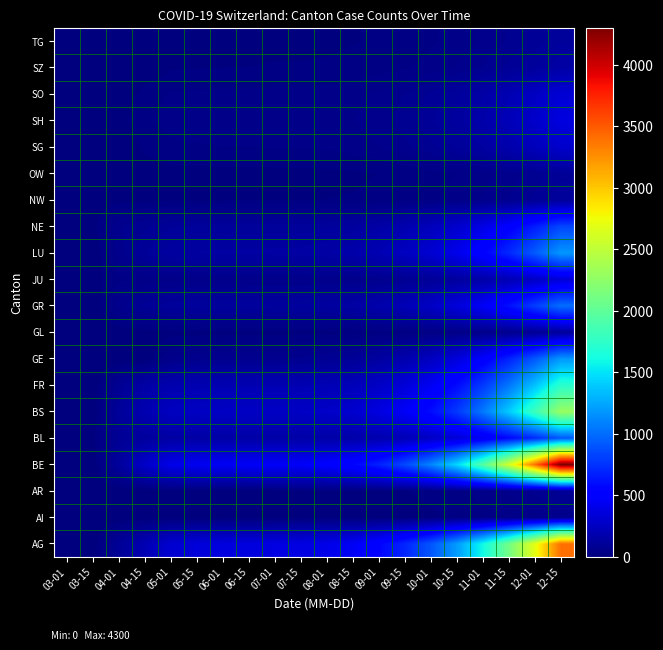

Reading right to left, what are all the values shown in this chart?

AG: 12-15=3400	12-01=2700	11-15=2100	11-01=1600	10-15=1200	10-01=900	09-15=700	09-01=550	08-15=450	08-01=400	07-15=375	07-01=370	06-15=365	06-01=360	05-15=340	05-01=310	04-15=200	04-01=94	03-15=0	03-01=0
AI: 12-15=59	12-01=46	11-15=35	11-01=26	10-15=19	10-01=14	09-15=10	09-01=8	08-15=6	08-01=5	07-15=4	07-01=4	06-15=3	06-01=3	05-15=3	05-01=2	04-15=0	04-01=0	03-15=0	03-01=0
AR: 12-15=89	12-01=70	11-15=53	11-01=40	10-15=29	10-01=22	09-15=16	09-01=13	08-15=10	08-01=9	07-15=8	07-01=8	06-15=7	06-01=7	05-15=6	05-01=5	04-15=0	04-01=0	03-15=0	03-01=0
BE: 12-15=4300	12-01=3400	11-15=2600	11-01=1950	10-15=1450	10-01=1100	09-15=850	09-01=680	08-15=560	08-01=500	07-15=465	07-01=460	06-15=455	06-01=450	05-15=430	05-01=400	04-15=280	04-01=115	03-15=0	03-01=0
BL: 12-15=910	12-01=720	11-15=560	11-01=430	10-15=330	10-01=260	09-15=210	09-01=180	08-15=160	08-01=155	07-15=151	07-01=150	06-15=149	06-01=148	05-15=145	05-01=140	04-15=120	04-01=86	03-15=12	03-01=1
BS: 12-15=2300	12-01=1820	11-15=1400	11-01=1050	10-15=780	10-01=590	09-15=460	09-01=370	08-15=300	08-01=280	07-15=269	07-01=268	06-15=267	06-01=265	05-15=260	05-01=250	04-15=190	04-01=108	03-15=0	03-01=0
FR: 12-15=1720	12-01=1360	11-15=1040	11-01=780	10-15=580	10-01=440	09-15=340	09-01=270	08-15=220	08-01=205	07-15=198	07-01=197	06-15=196	06-01=195	05-15=190	05-01=180	04-15=150	04-01=81	03-15=0	03-01=0
GE: 12-15=1180	12-01=910	11-15=680	11-01=490	10-15=350	10-01=250	09-15=180	09-01=130	08-15=95	08-01=80	07-15=68	07-01=67	06-15=66	06-01=65	05-15=60	05-01=50	04-15=0	04-01=0	03-15=0	03-01=0
GL: 12-15=107	12-01=84	11-15=64	11-01=48	10-15=36	10-01=27	09-15=21	09-01=17	08-15=14	08-01=13	07-15=12	07-01=12	06-15=11	06-01=11	05-15=11	05-01=10	04-15=8	04-01=5	03-15=0	03-01=0
GR: 12-15=1010	12-01=800	11-15=610	11-01=460	10-15=350	10-01=270	09-15=215	09-01=175	08-15=145	08-01=130	07-15=121	07-01=120	06-15=119	06-01=118	05-15=115	05-01=110	04-15=90	04-01=59	03-15=0	03-01=0
JU: 12-15=332	12-01=264	11-15=204	11-01=158	10-15=122	10-01=96	09-15=78	09-01=65	08-15=56	08-01=52	07-15=49	07-01=49	06-15=48	06-01=48	05-15=47	05-01=45	04-15=40	04-01=29	03-15=9	03-01=1
LU: 12-15=1180	12-01=930	11-15=710	11-01=540	10-15=410	10-01=315	09-15=250	09-01=200	08-15=165	08-01=150	07-15=141	07-01=140	06-15=139	06-01=138	05-15=135	05-01=130	04-15=100	04-01=57	03-15=0	03-01=0
NE: 12-15=835	12-01=660	11-15=505	11-01=385	10-15=295	10-01=230	09-15=185	09-01=150	08-15=125	08-01=115	07-15=110	07-01=109	06-15=108	06-01=107	05-15=105	05-01=100	04-15=80	04-01=66	03-15=9	03-01=0
NW: 12-15=111	12-01=88	11-15=68	11-01=52	10-15=40	10-01=31	09-15=25	09-01=21	08-15=18	08-01=17	07-15=16	07-01=16	06-15=15	06-01=15	05-15=15	05-01=14	04-15=12	04-01=9	03-15=6	03-01=0
OW: 12-15=96	12-01=76	11-15=58	11-01=44	10-15=34	10-01=26	09-15=21	09-01=17	08-15=14	08-01=13	07-15=12	07-01=12	06-15=11	06-01=11	05-15=11	05-01=10	04-15=8	04-01=6	03-15=0	03-01=0
SG: 12-15=291	12-01=230	11-15=176	11-01=134	10-15=103	10-01=80	09-15=62	09-01=50	08-15=40	08-01=36	07-15=34	07-01=34	06-15=33	06-01=33	05-15=32	05-01=30	04-15=20	04-01=0	03-15=0	03-01=0
SH: 12-15=362	12-01=286	11-15=218	11-01=165	10-15=126	10-01=97	09-15=75	09-01=60	08-15=50	08-01=46	07-15=44	07-01=44	06-15=43	06-01=43	05-15=42	05-01=40	04-15=30	04-01=10	03-15=0	03-01=0
SO: 12-15=329	12-01=260	11-15=198	11-01=150	10-15=114	10-01=88	09-15=68	09-01=55	08-15=45	08-01=41	07-15=39	07-01=39	06-15=38	06-01=38	05-15=37	05-01=35	04-15=25	04-01=0	03-15=0	03-01=0
SZ: 12-15=150	12-01=118	11-15=90	11-01=68	10-15=52	10-01=40	09-15=31	09-01=25	08-15=21	08-01=19	07-15=18	07-01=18	06-15=17	06-01=17	05-15=16	05-01=15	04-15=0	04-01=0	03-15=0	03-01=0
TG: 12-15=114	12-01=90	11-15=69	11-01=52	10-15=40	10-01=31	09-15=24	09-01=19	08-15=16	08-01=14	07-15=13	07-01=13	06-15=12	06-01=12	05-15=11	05-01=10	04-15=0	04-01=0	03-15=0	03-01=0